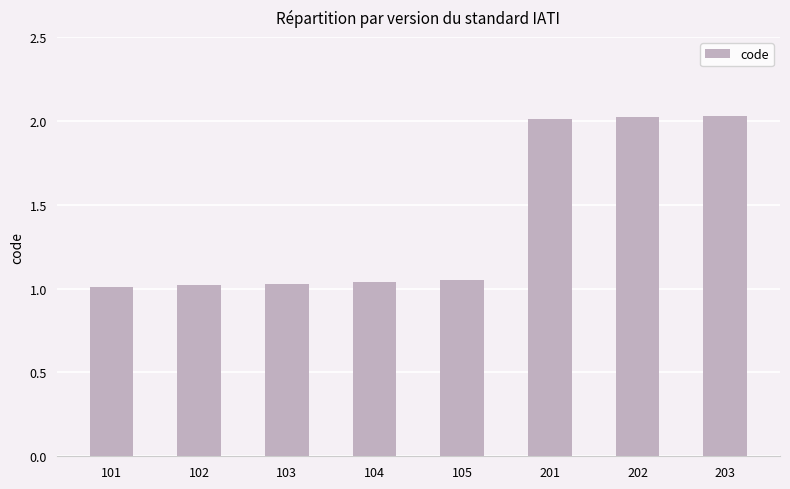

What is the average value?

1.4